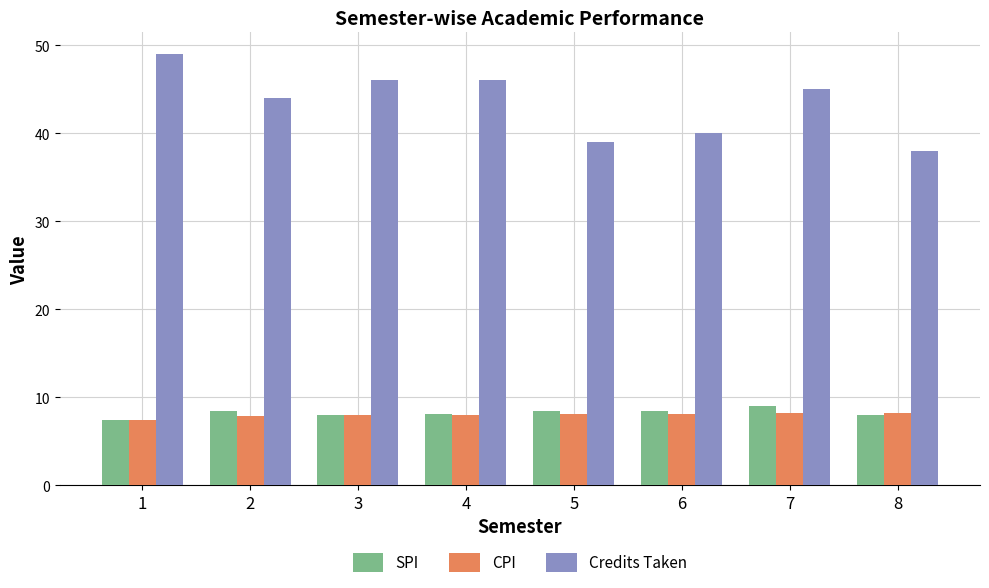

What is the difference between the Credits Taken values at 5 and 4?

7.0